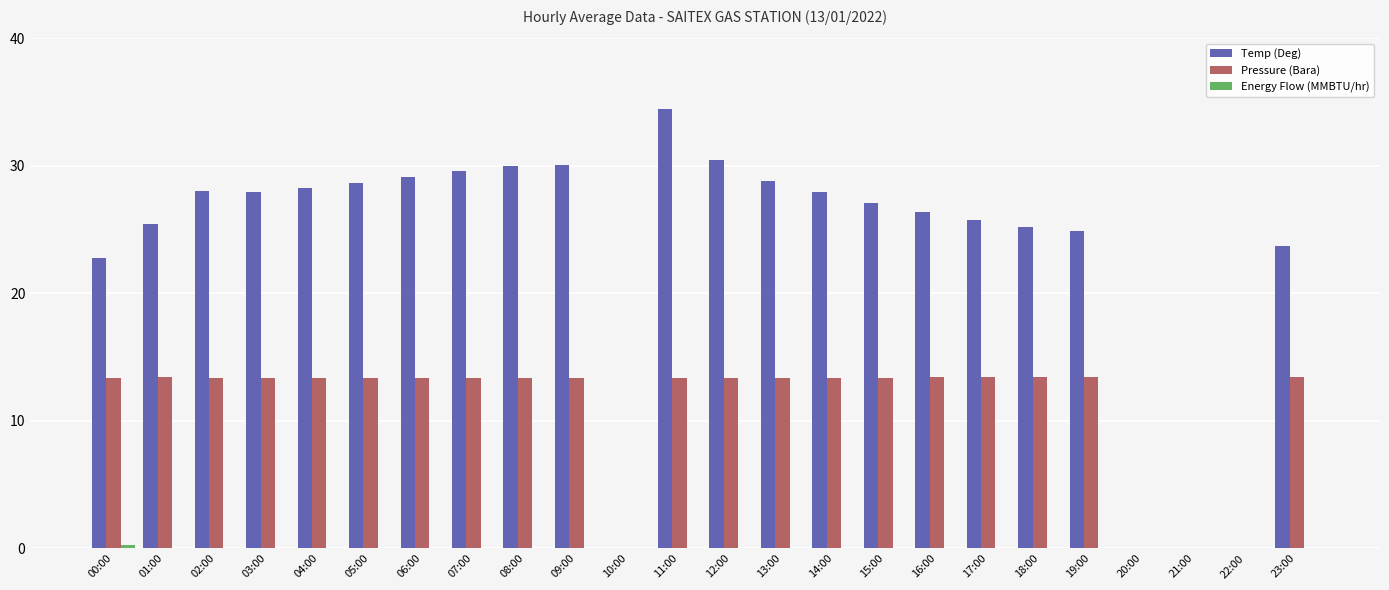

What is the difference between the Temp (Deg) values at 05:00 and 22:00?

28.7